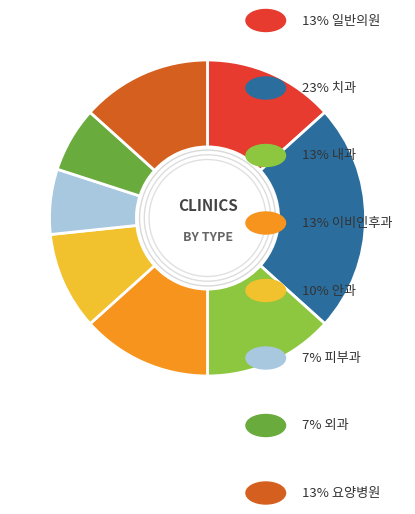

Is there a majority slice in this chart?

No